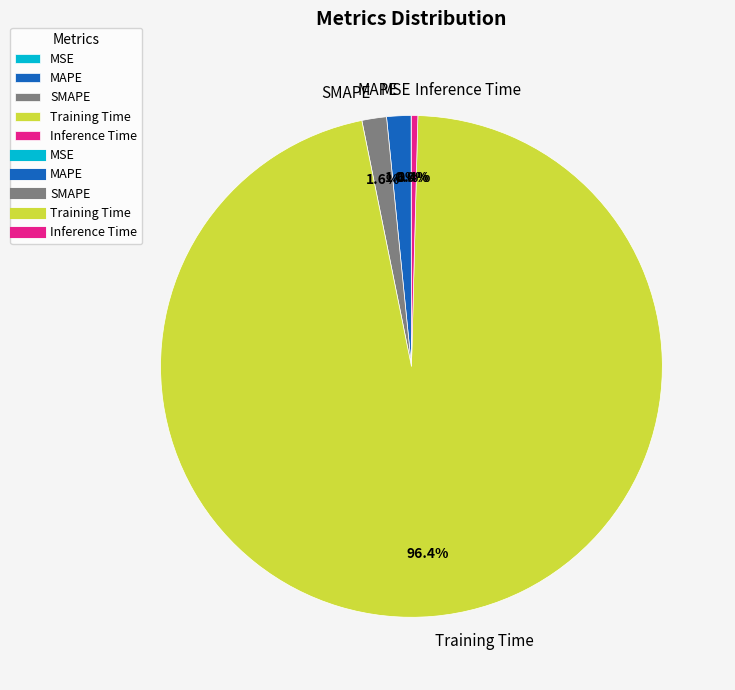

Combined, what portion of the pie is Training Time and Inference Time?

96.8%